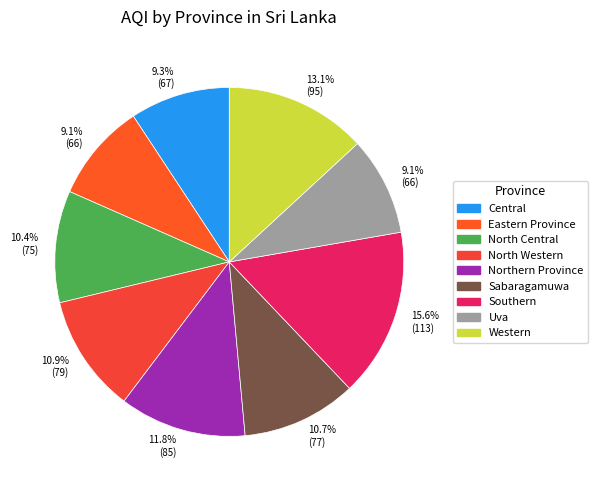

How many slices are in this pie chart?

9